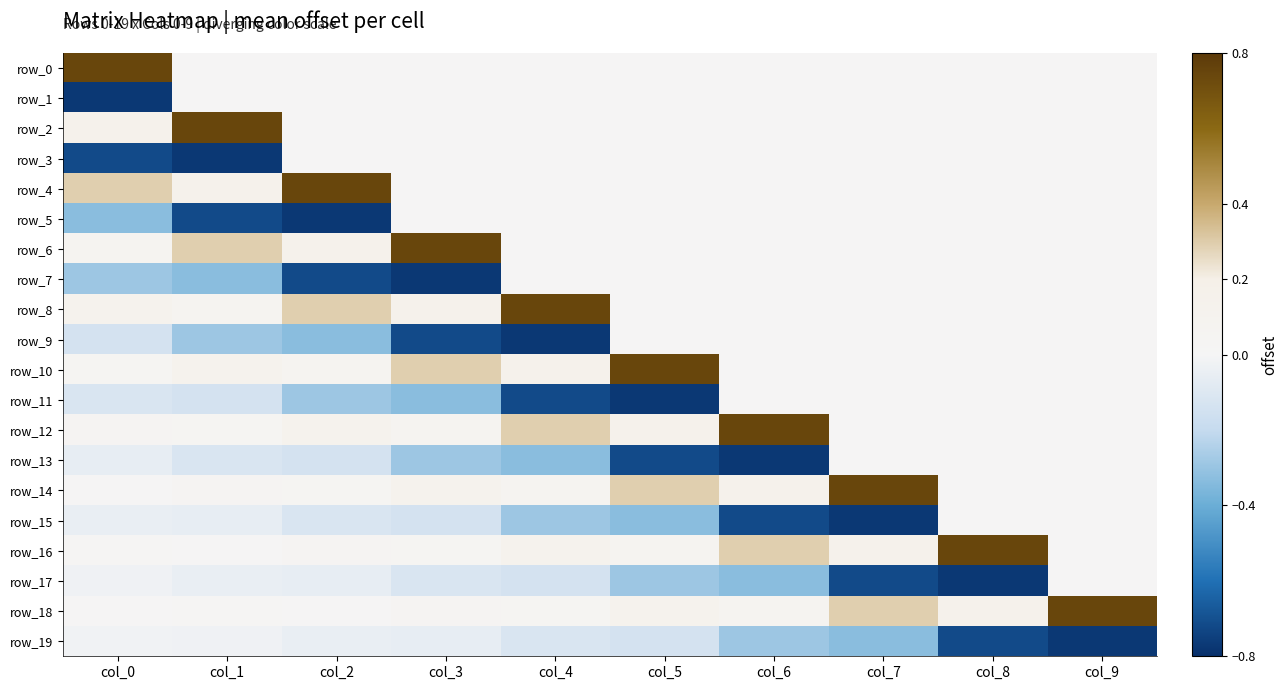

True or false: row_15 has a value of -0.1 at col_2.

True